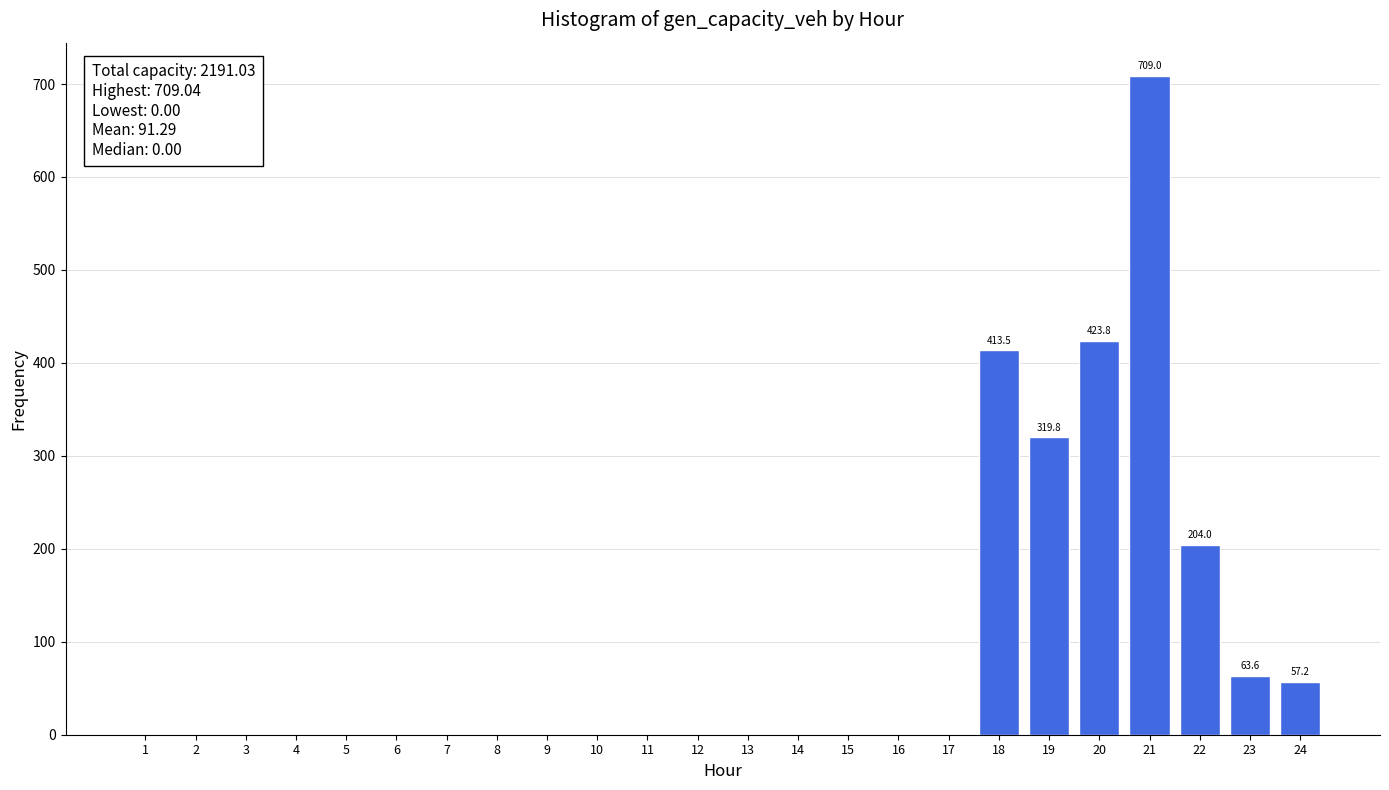

Reading right to left, list all the values displayed in this chart.

24=57.2	23=63.6	22=204.0	21=709.0	20=423.8	19=319.8	18=413.5	17=0.0	16=0.0	15=0.0	14=0.0	13=0.0	12=0.0	11=0.0	10=0.0	9=0.0	8=0.0	7=0.0	6=0.0	5=0.0	4=0.0	3=0.0	2=0.0	1=0.0